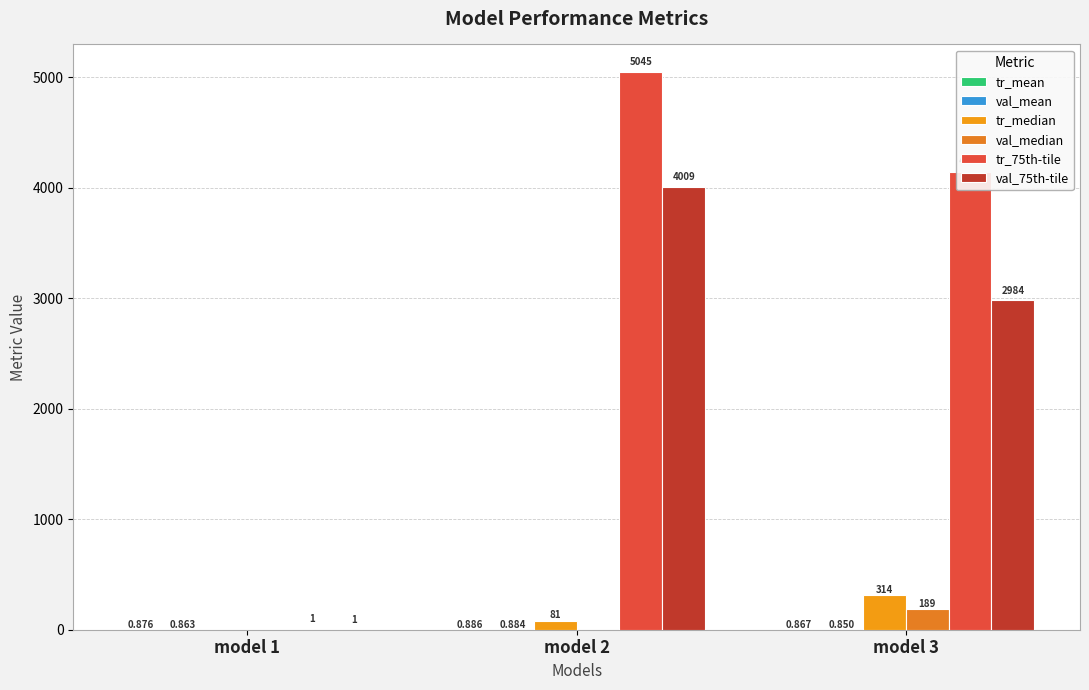

What is the maximum value shown in the chart?

5044.8